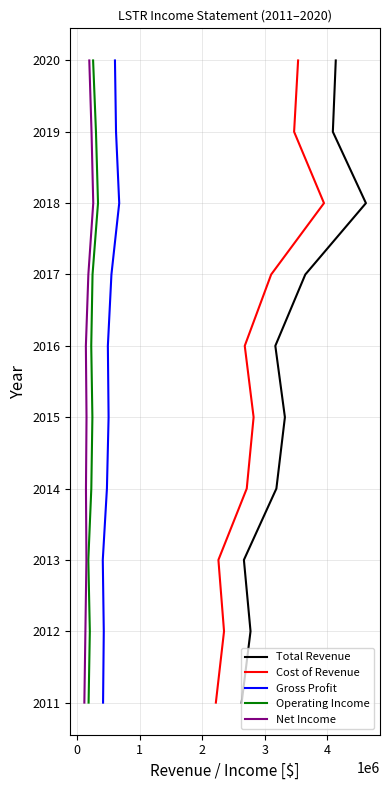

True or false: Operating Income and Cost of Revenue cross at least once.

False